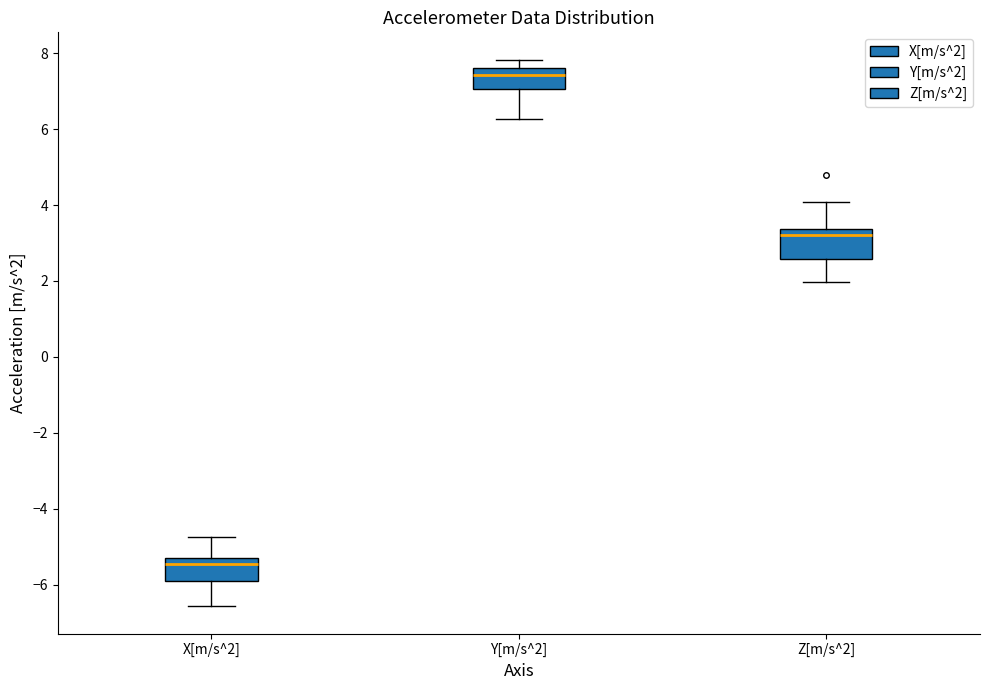

Where is the lower edge of the box for X[m/s^2] on the y-axis? The values are not printed on the chart, so give them approximately, as read against the axis.

-6.0